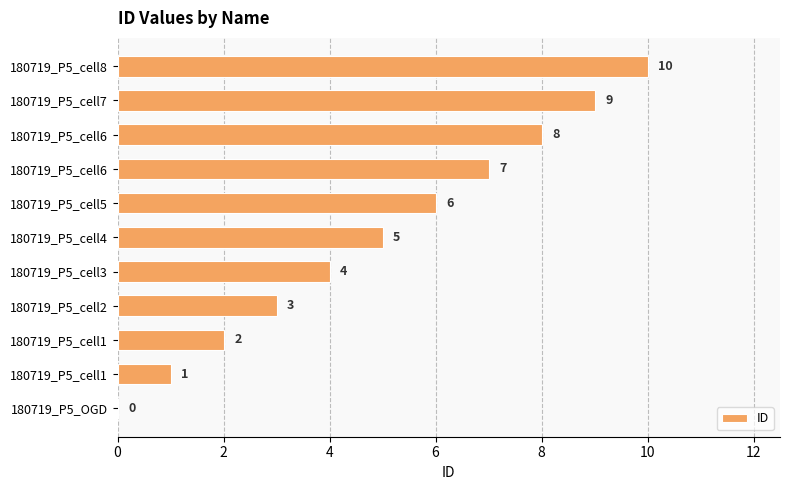

At which label is the value closest to 5?

180719_P5_cell4